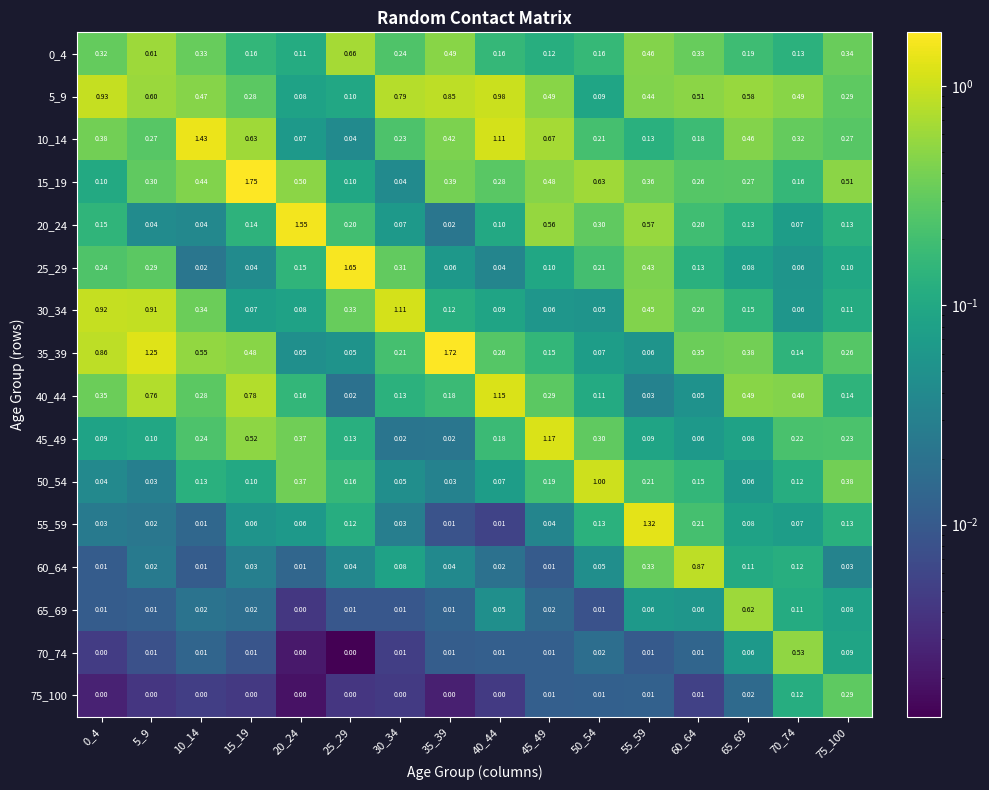

Is the value of 55_59 at 15_19 greater than the value of 30_34 at 25_29?

No